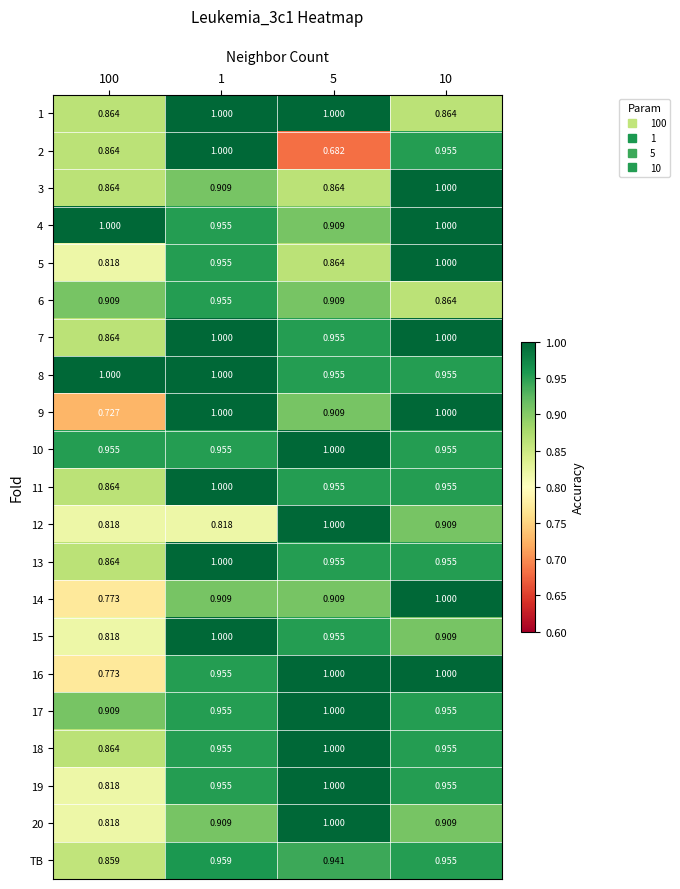

At which category is the sum across all series the highest?

1